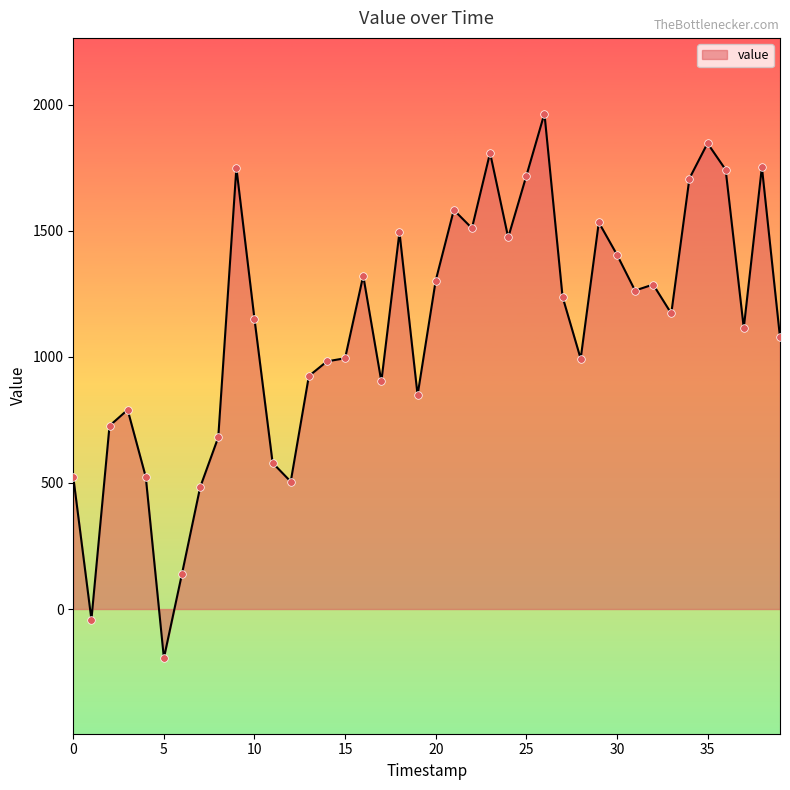

What is the greatest value displayed?

1965.1